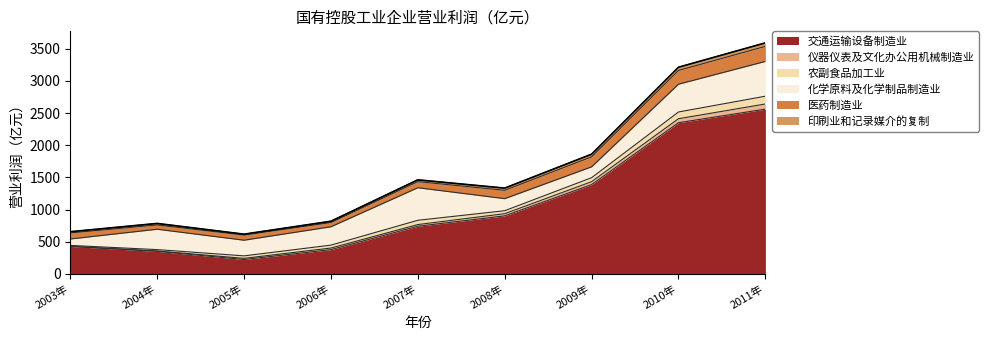

What are all the series names shown in the legend?

交通运输设备制造业, 仪器仪表及文化办公用机械制造业, 农副食品加工业, 化学原料及化学制品制造业, 医药制造业, 印刷业和记录媒介的复制